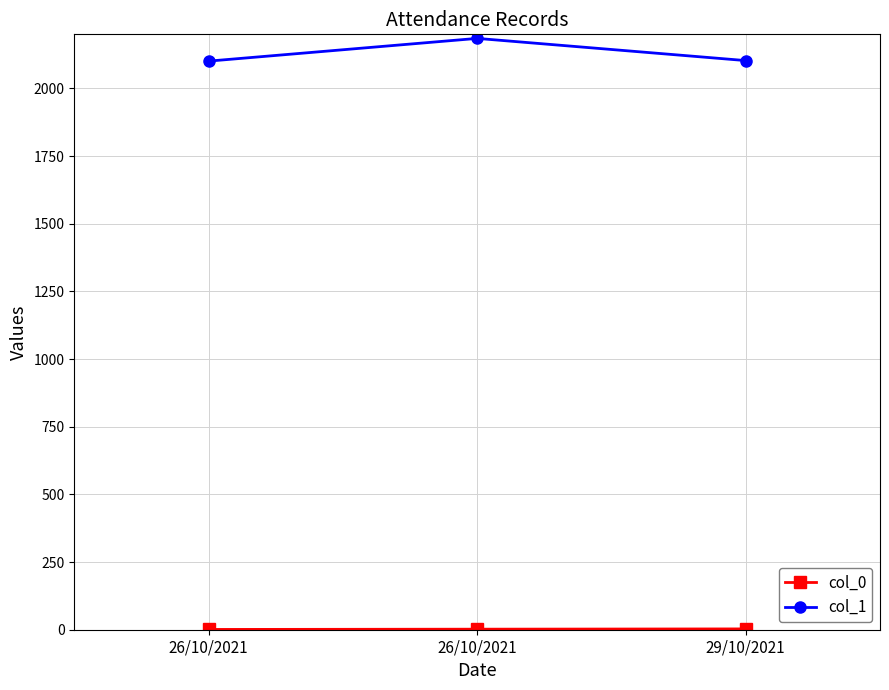

How many lines are shown in the chart?

2